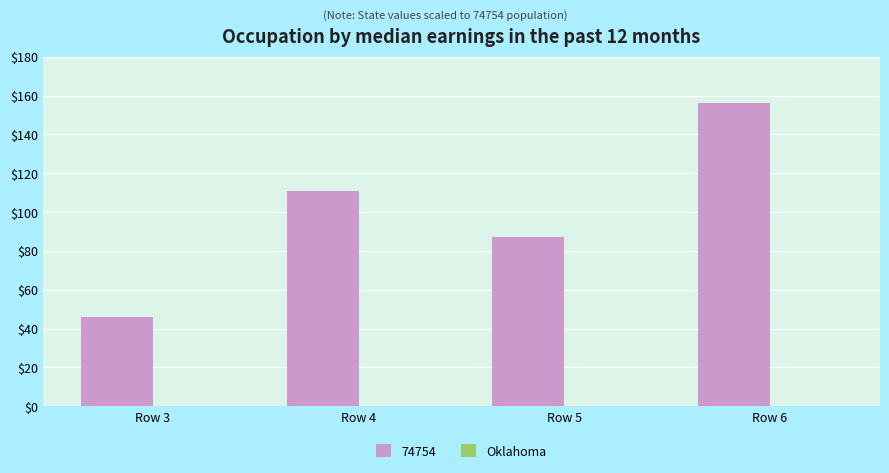

What is the greatest value displayed?

156